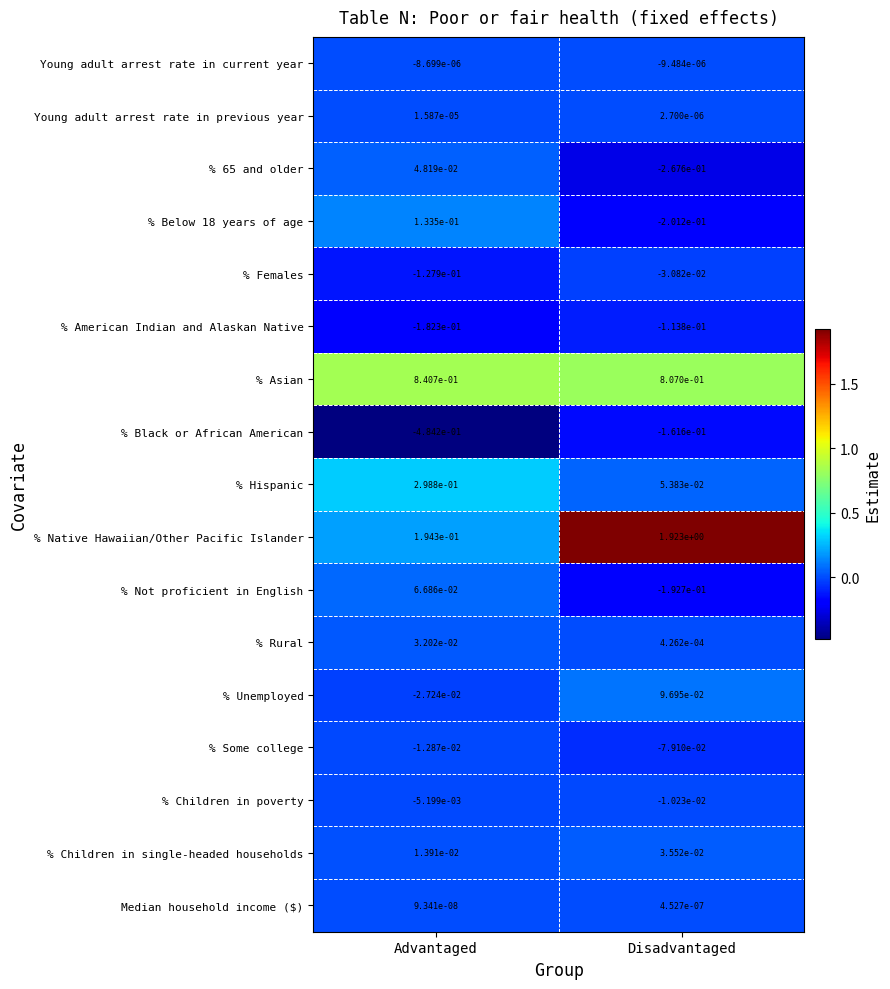

Which label corresponds to the largest value in the chart?

Disadvantaged